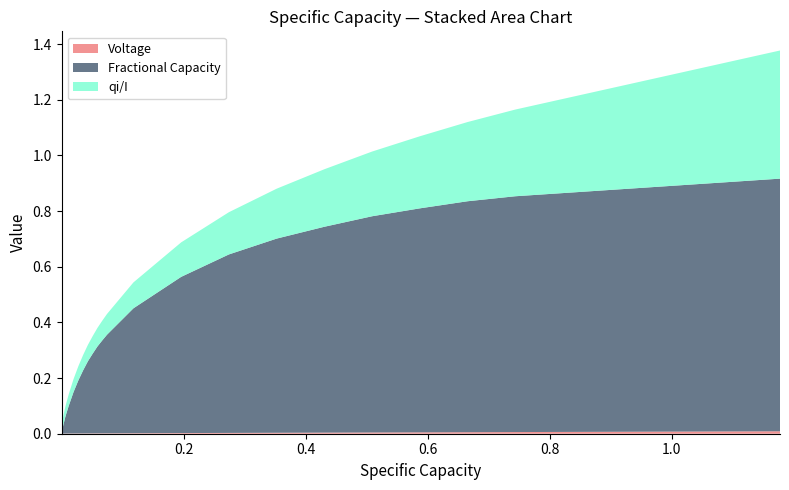

Reading right to left, list all the values displayed in this chart.

Voltage: 37=0.0	36=0.0	35=0.0	34=0.0	33=0.0	32=0.0	31=0.0	30=0.0	29=0.0	28=0.0	27=0.0	26=0.0	25=0.0	24=0.0	23=0.0	22=0.0	21=0.0	20=0.0	19=0.0	18=0.0	17=0.0	16=0.0	15=0.0	14=0.0	13=0.0	12=0.0	11=0.0	10=0.0	9=0.0	8=0.0	7=0.0	6=0.0	5=0.0	4=0.0	3=0.0	2=0.0	1=0.0	0=0.0
Fractional Capacity: 37=0.9	36=0.8	35=0.8	34=0.8	33=0.8	32=0.7	31=0.7	30=0.6	29=0.6	28=0.4	27=0.4	26=0.3	25=0.3	24=0.3	23=0.3	22=0.2	21=0.2	20=0.1	19=0.1	18=0.1	17=0.1	16=0.1	15=0.1	14=0.0	13=0.0	12=0.0	11=0.0	10=0.0	9=0.0	8=0.0	7=0.0	6=0.0	5=0.0	4=0.0	3=0.0	2=0.0	1=0.0	0=0.0
qi/I: 37=0.5	36=0.3	35=0.3	34=0.3	33=0.2	32=0.2	31=0.2	30=0.2	29=0.1	28=0.1	27=0.1	26=0.1	25=0.1	24=0.1	23=0.1	22=0.1	21=0.1	20=0.0	19=0.0	18=0.0	17=0.0	16=0.0	15=0.0	14=0.0	13=0.0	12=0.0	11=0.0	10=0.0	9=0.0	8=0.0	7=0.0	6=0.0	5=0.0	4=0.0	3=0.0	2=0.0	1=0.0	0=0.0